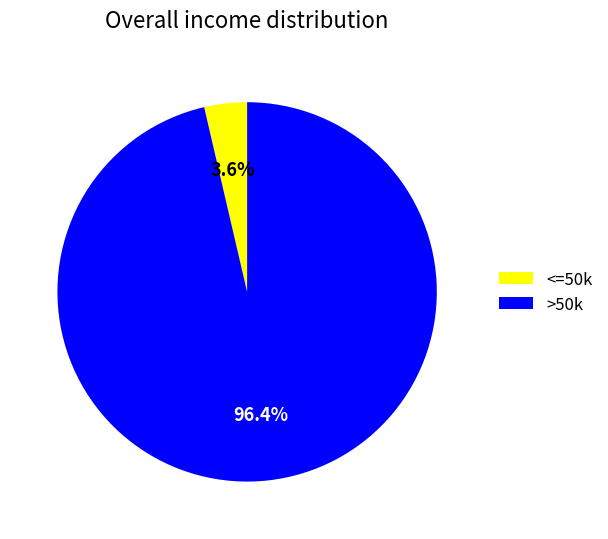

Which slice is the largest?

>50k